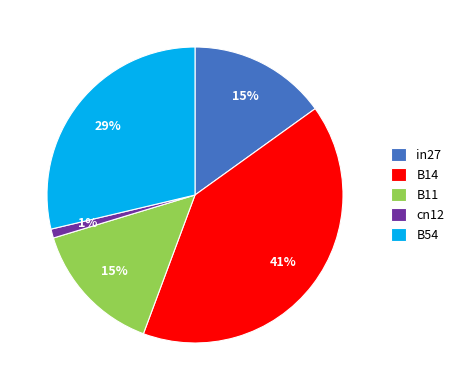

Do B14 and in27 together represent more than half of the pie?

Yes